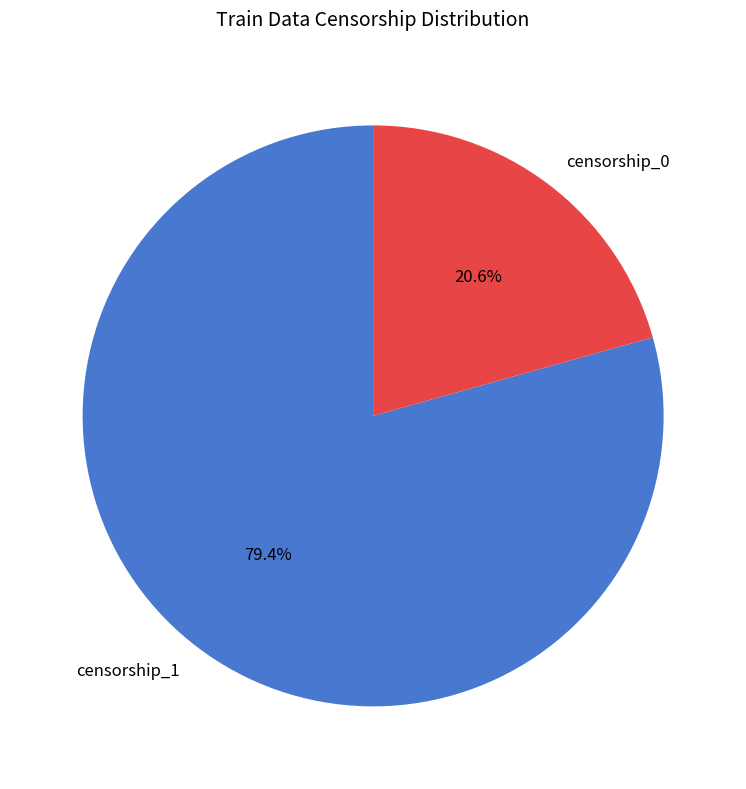

Is it true that censorship_1 is 79% of the pie?

True